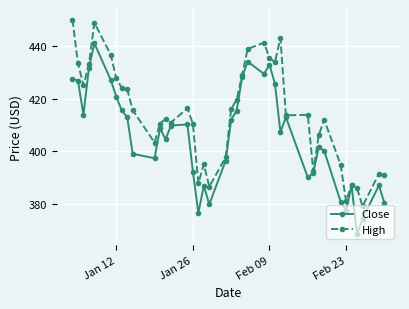

In Close, how many points are higher than both neighbors (excluding endpoints)?

10